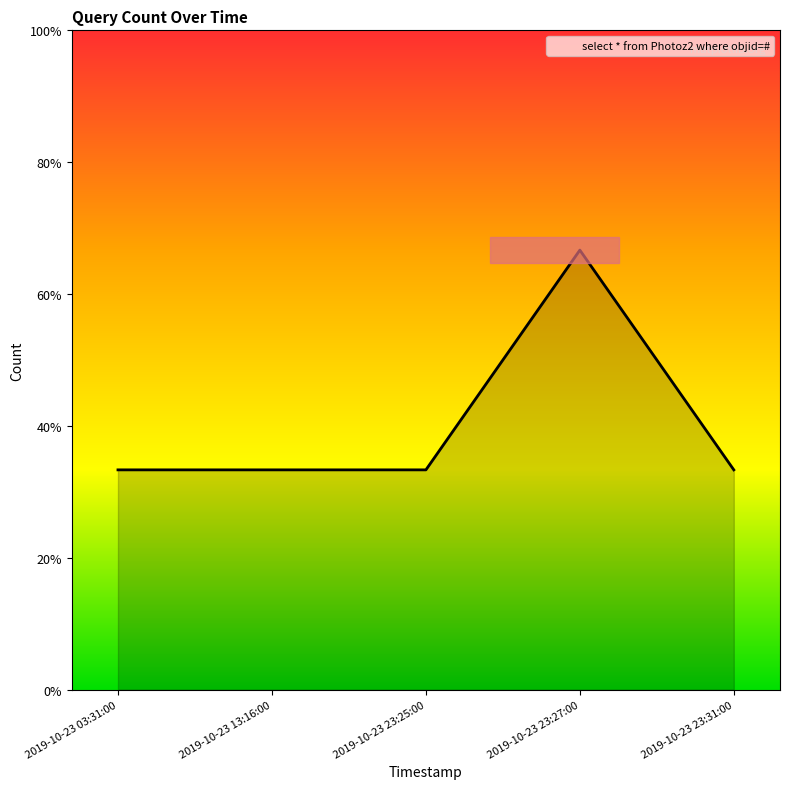

True or false: the data shows 1 at 2019-10-23 03:31:00.

False